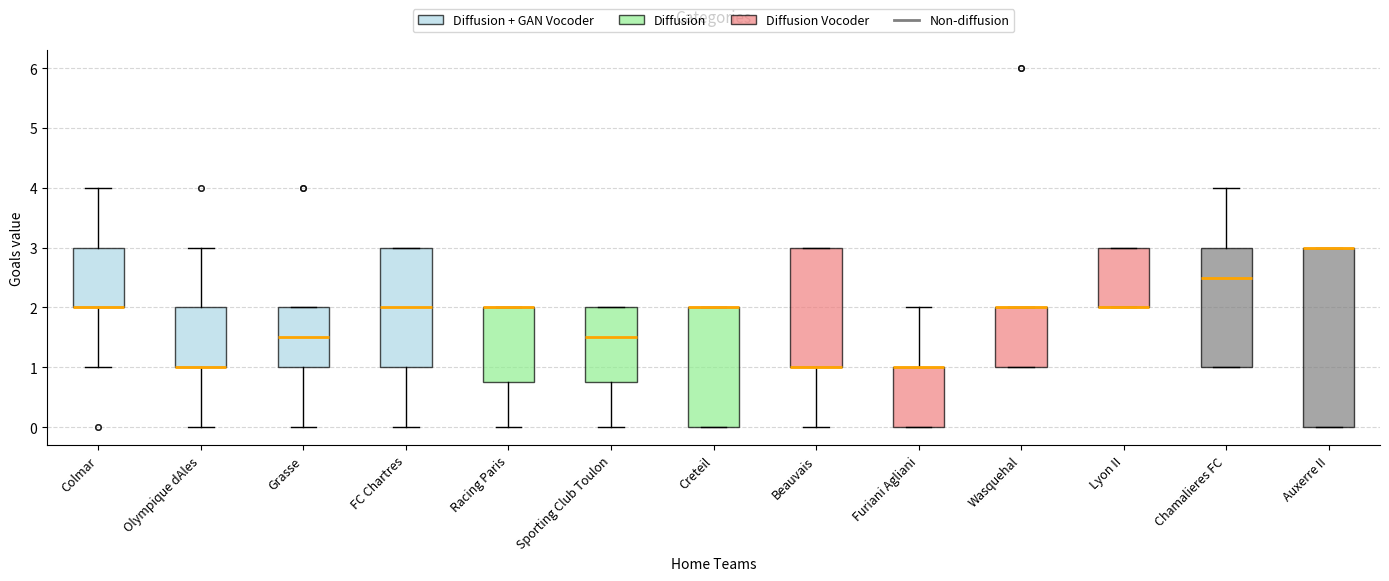

Comparing the boxes themselves (not the whiskers), which one is the tallest?

Auxerre II